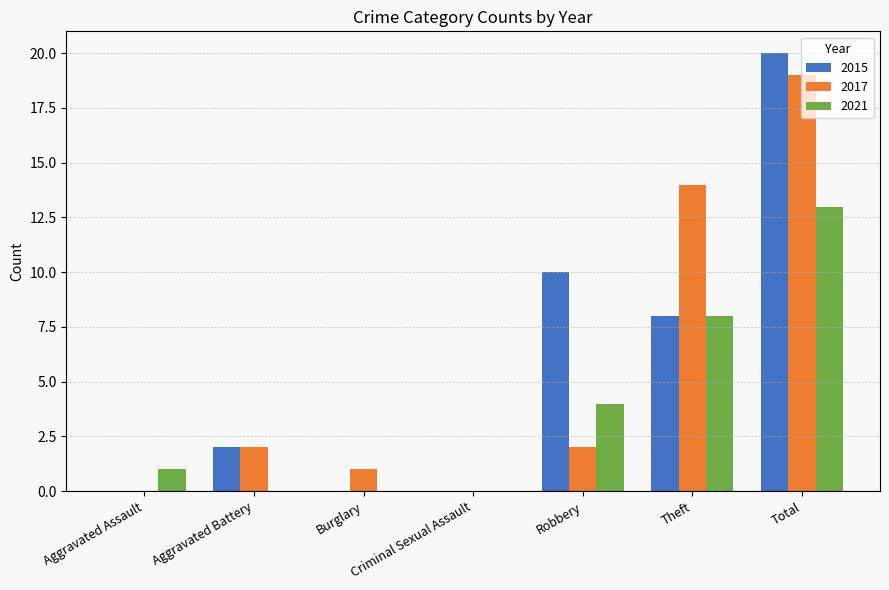

At which category is the sum across all series the highest?

Total